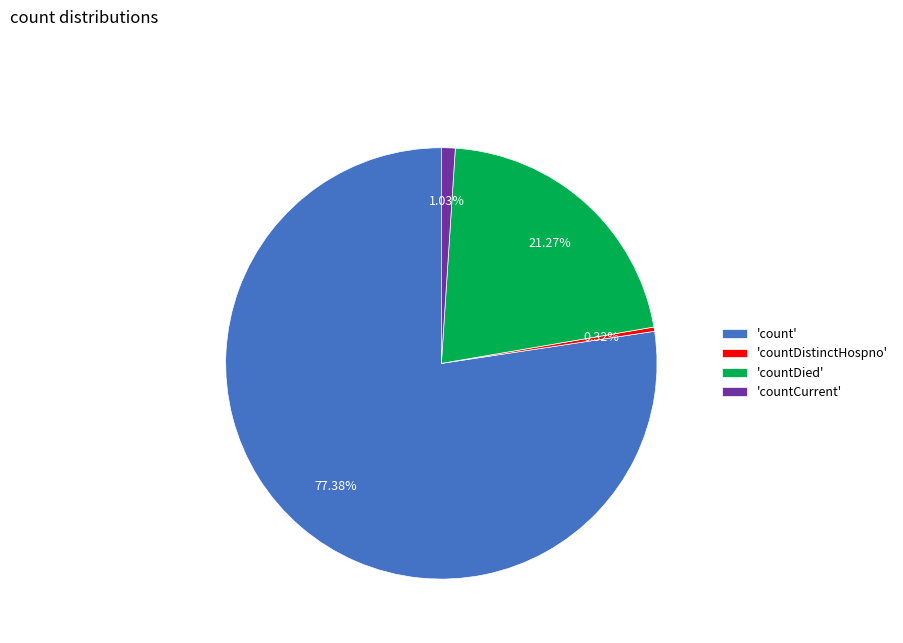

To the nearest percent, what is the average slice percentage?

25%